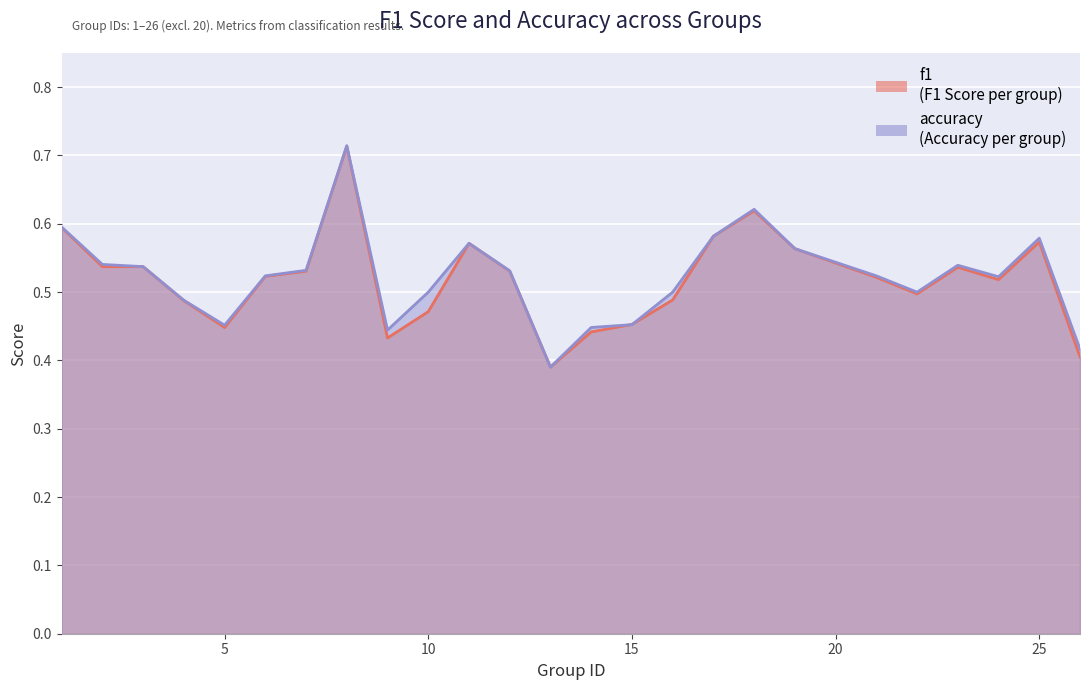

What is the total value across all series at 24?

1.0